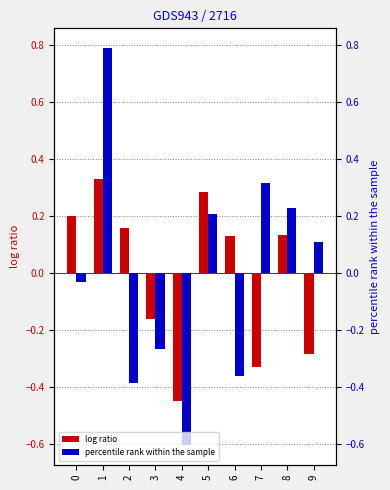

At which category is the sum across all series the highest?

1